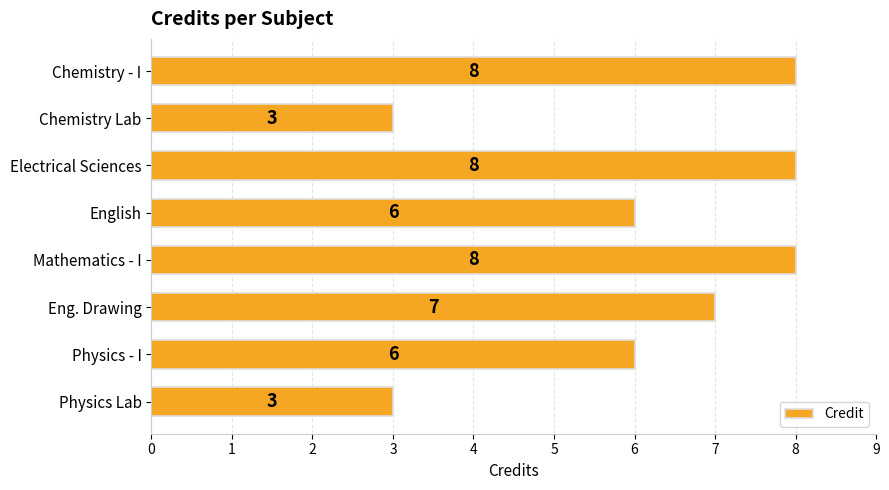

Is it true that the value at Physics Lab is 3?

True